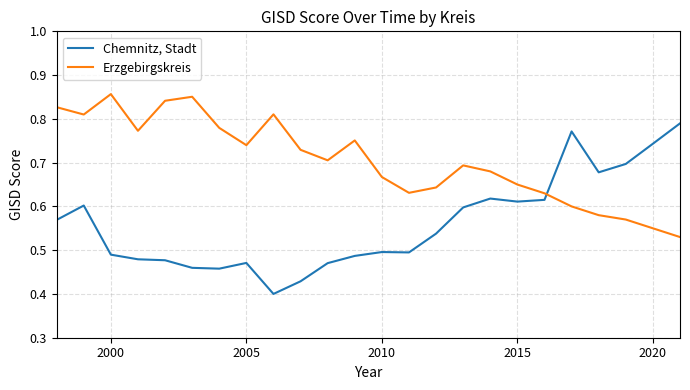

Which series ends up on top after the final intersection of Erzgebirgskreis and Chemnitz, Stadt?

Chemnitz, Stadt